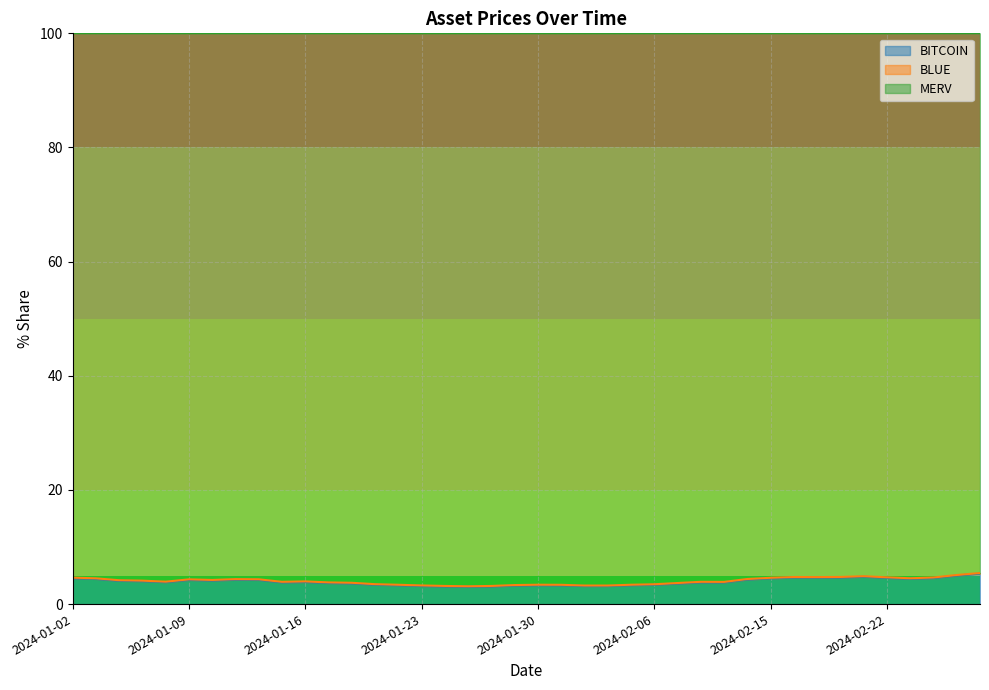

What is the difference between the second highest and minimum values in the BITCOIN line series?

2.0